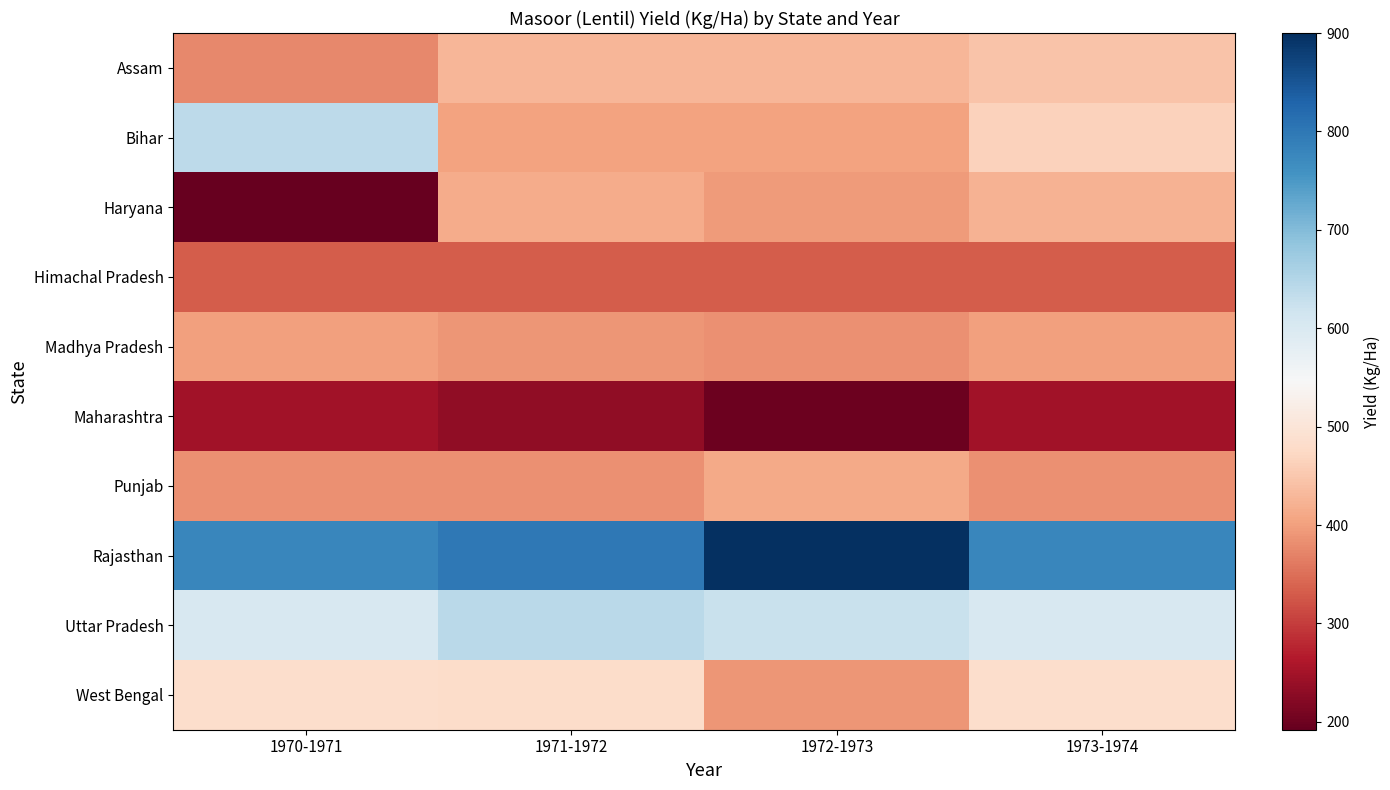

At how many categories does at least one series exceed 256?

4